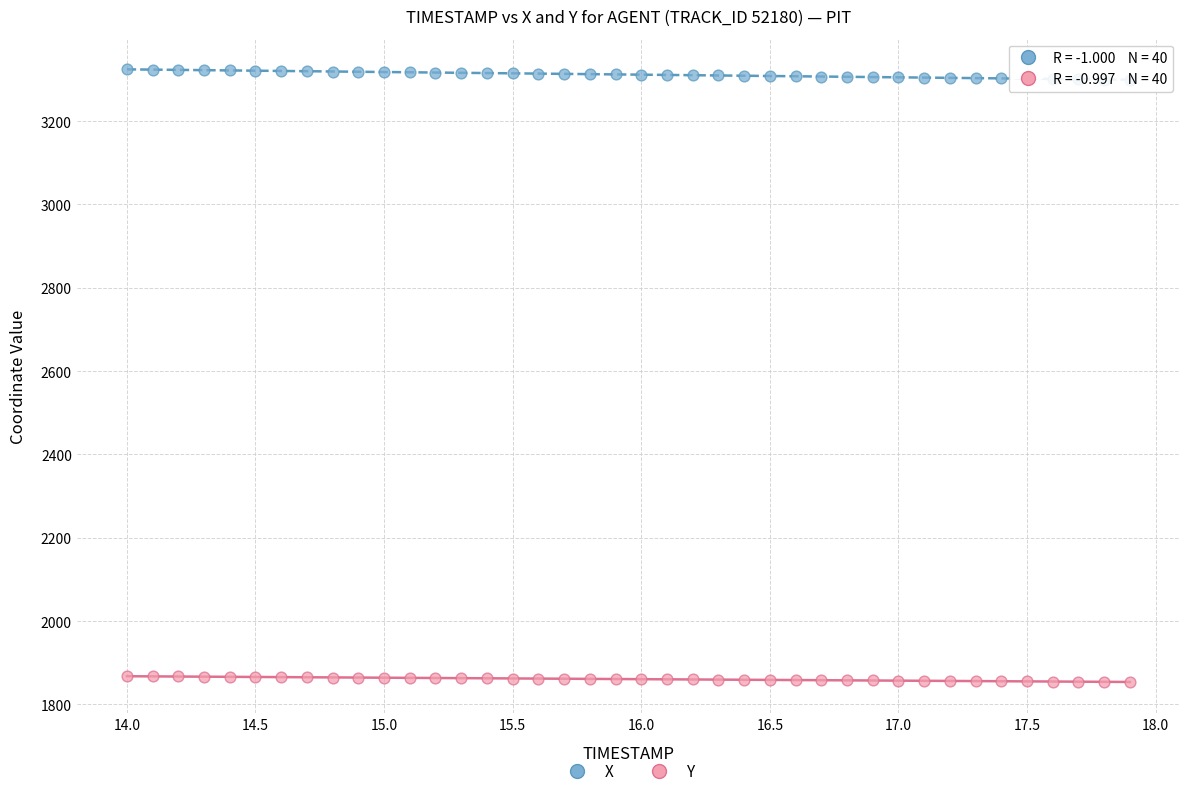

What are all the series names shown in the legend?

X, Y